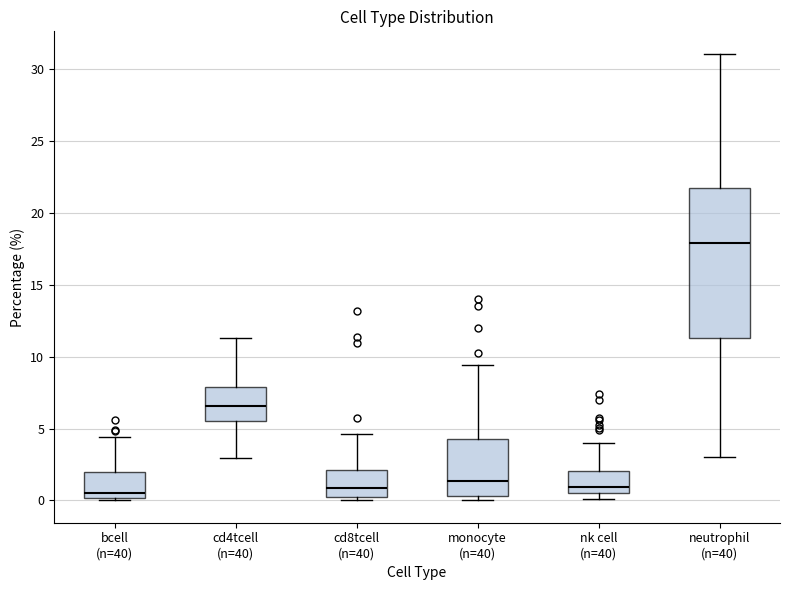

Reading left to right, transcribe this box plot: for each box, give where its median line is, the range the box spans, and where its two whiskers end, as read against the y-axis. The values are not printed on the chart, so give them approximately, as read against the axis.

bcell (n=40): median 0.5, box 0.0 to 2.0, whiskers 0.0 (just below the box's lower edge) to 4.5
cd4tcell (n=40): median 6.5, box 5.5 to 8.0, whiskers 3.0 to 11.5
cd8tcell (n=40): median 1.0, box 0.0 to 2.0, whiskers 0.0 (just below the box's lower edge) to 4.5
monocyte (n=40): median 1.5, box 0.5 to 4.0, whiskers 0.0 to 9.5
nk cell (n=40): median 1.0, box 0.5 to 2.0, whiskers 0.0 to 4.0
neutrophil (n=40): median 18.0, box 11.5 to 21.5, whiskers 3.0 to 31.0